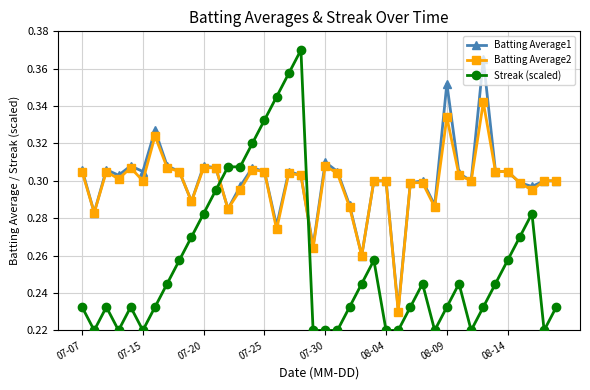

How many times do Batting Average2 and Streak (scaled) cross each other?

2